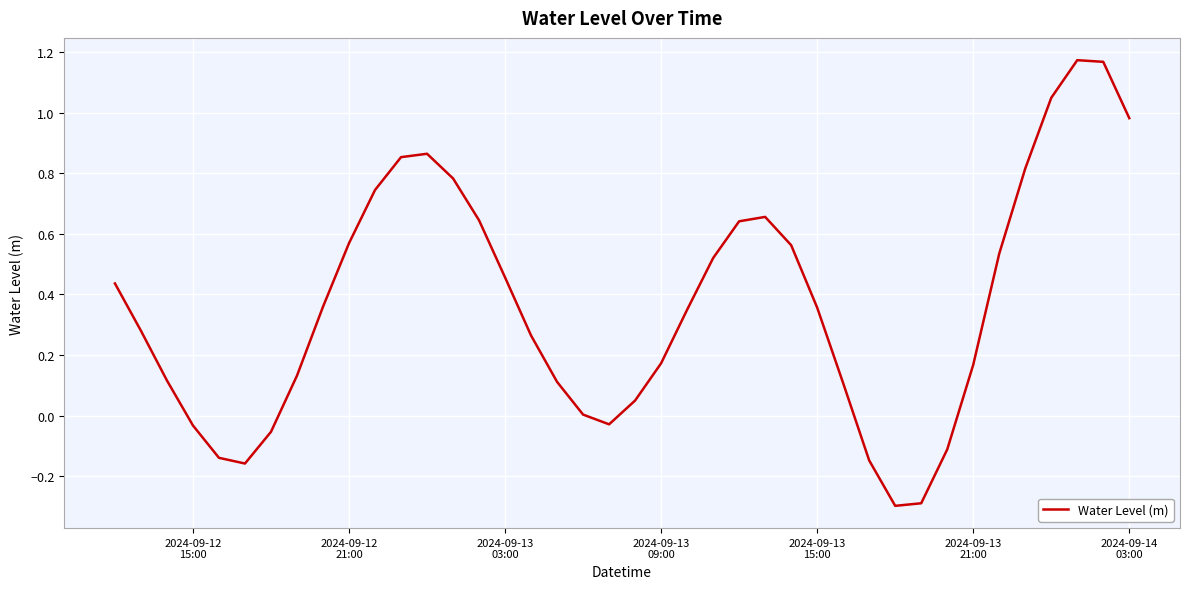

What is the minimum value shown in the chart?

-0.3